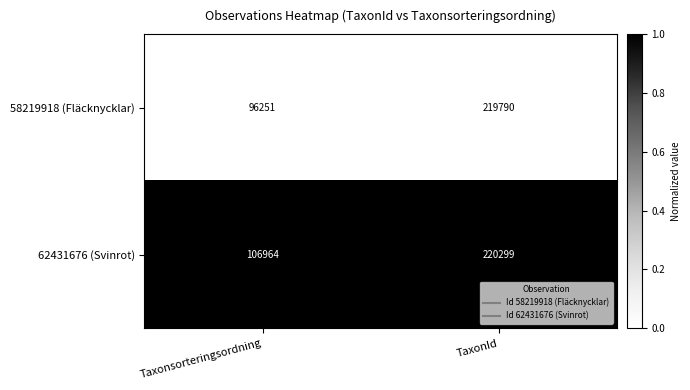

What is the spread (max minus min) of values at TaxonId?

509